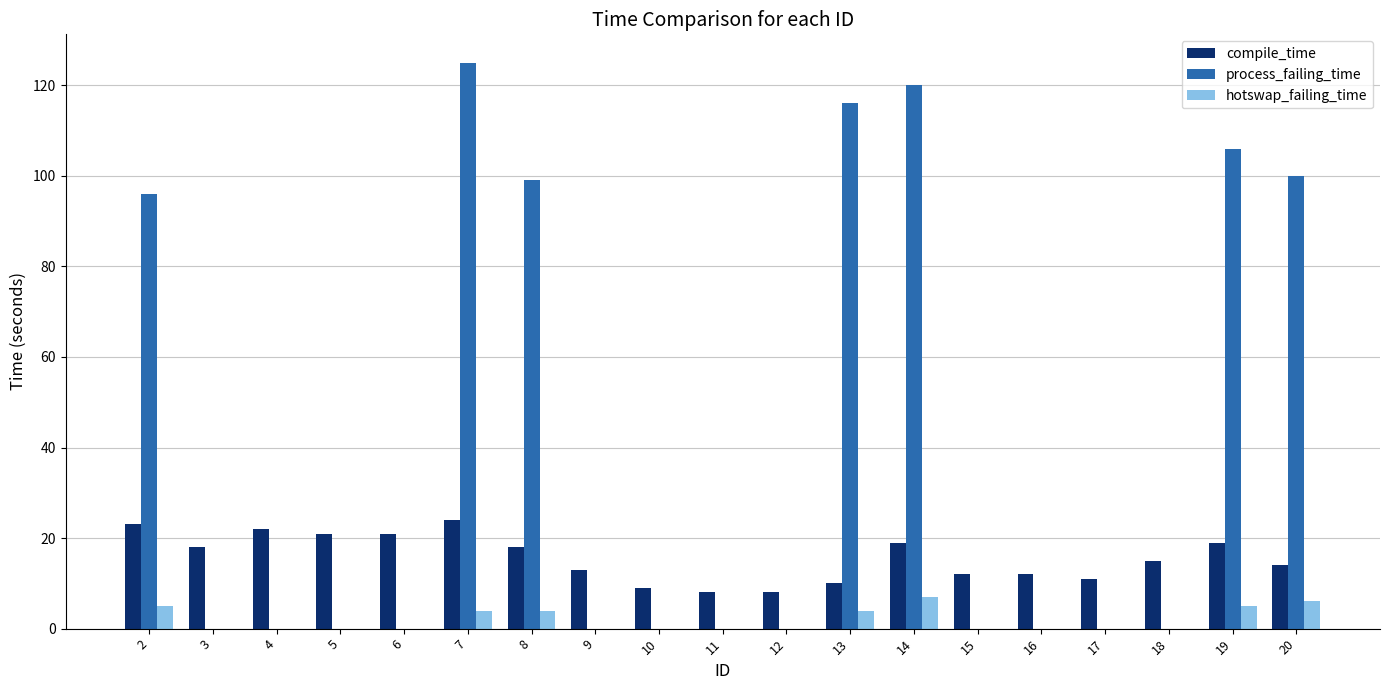

Is the value of compile_time at 7 greater than the value of process_failing_time at 19?

No